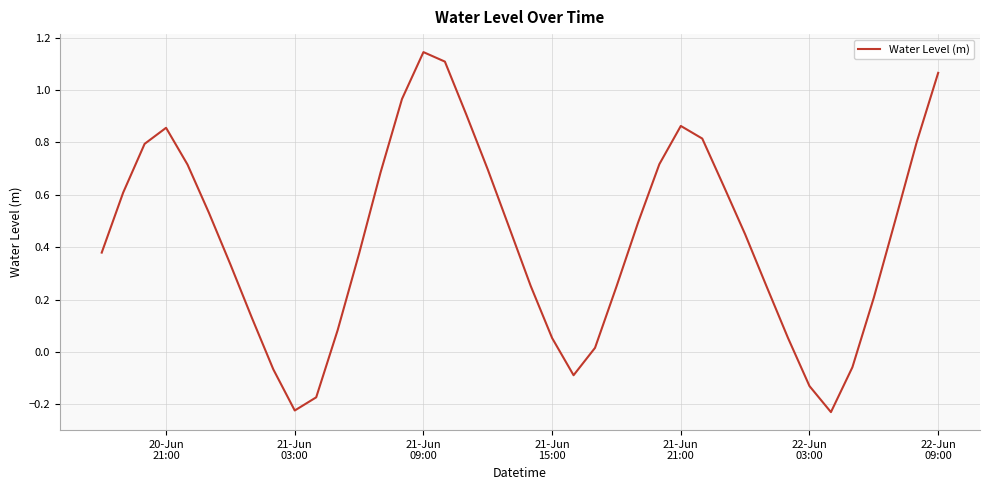

What is the difference between the maximum and minimum values?

1.4